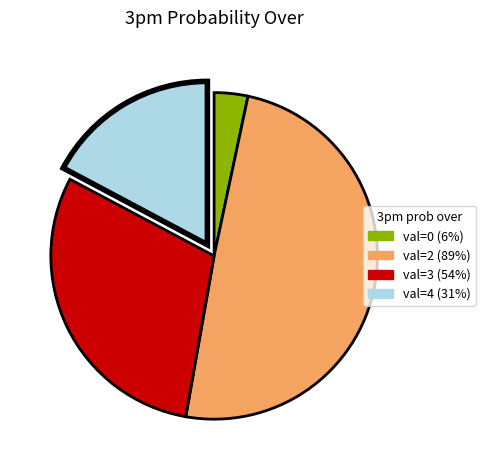

How many segments does this pie chart have?

4